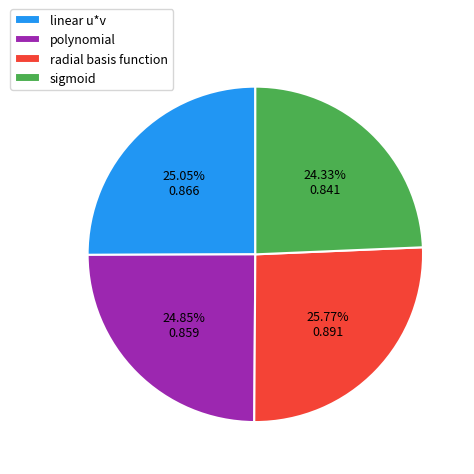

What percentage is the sigmoid slice, to the nearest percent?

24%